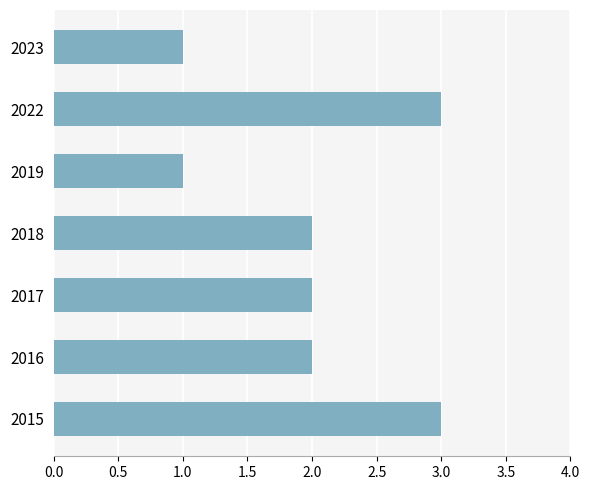

What is the sum of all values?

14